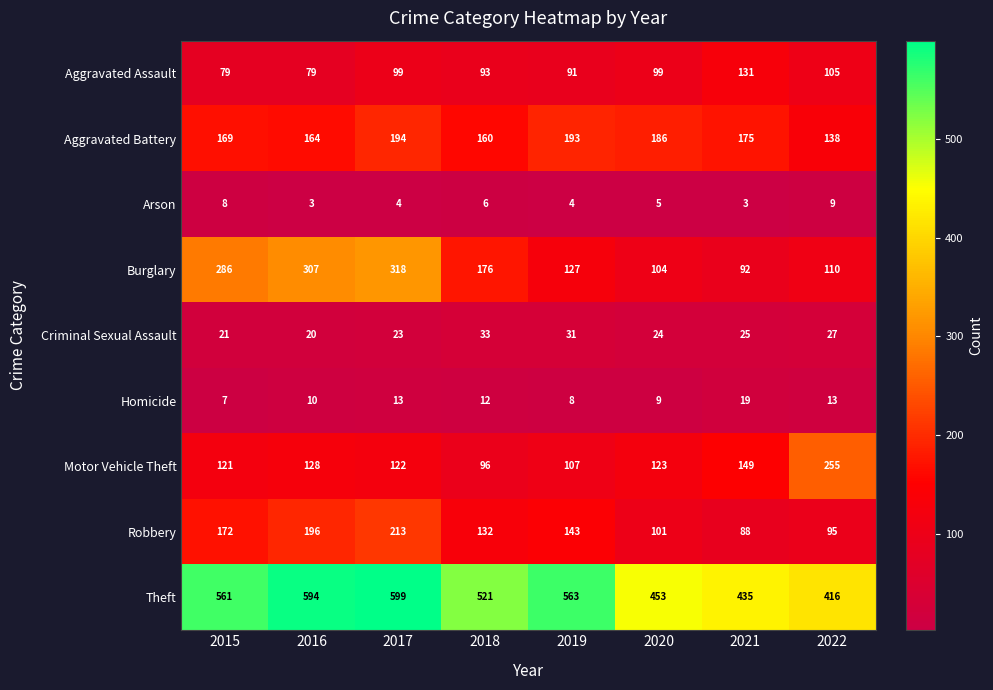

What is the sum of all Motor Vehicle Theft values?

1101